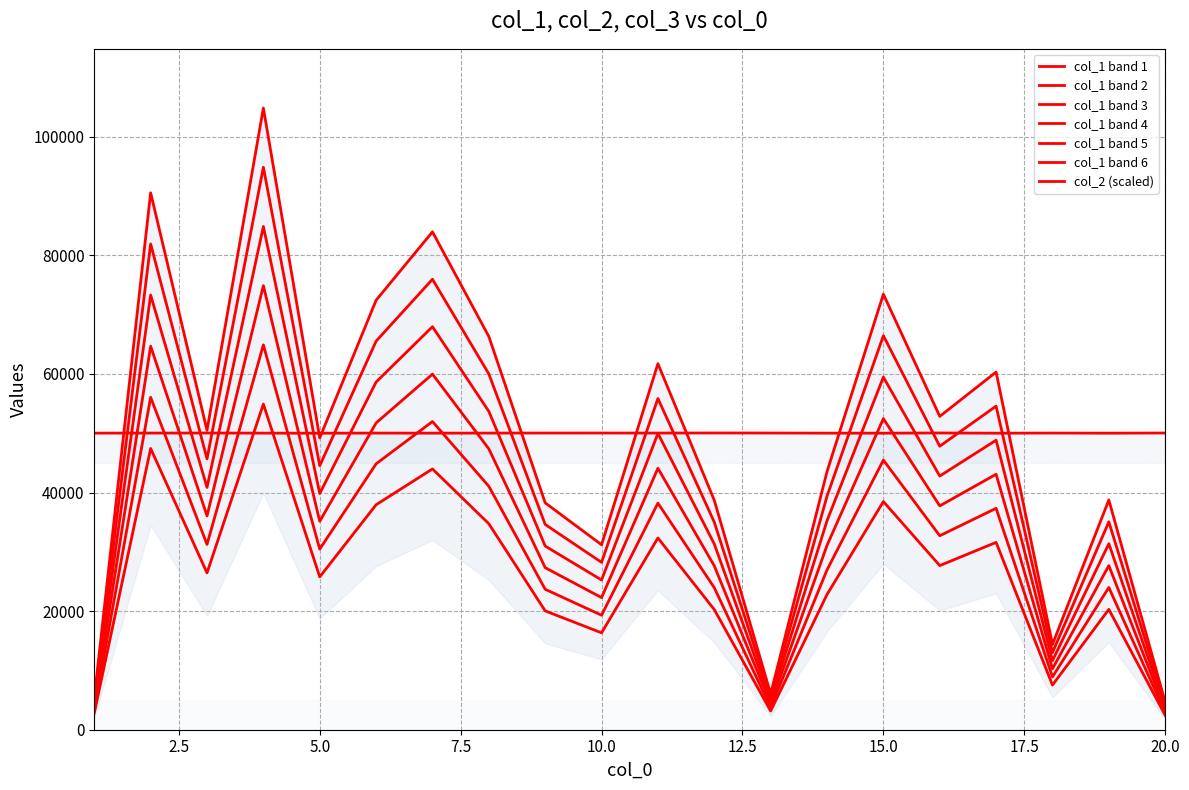

After their last crossing, which series has the higher values: col_1 or col_2?

col_2